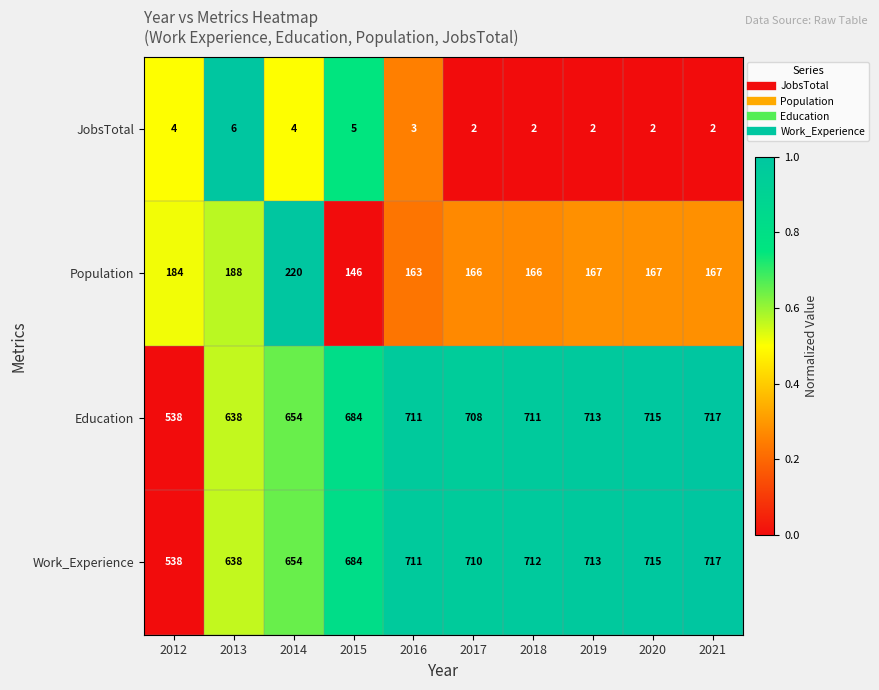

How many distinct data groups are displayed?

4